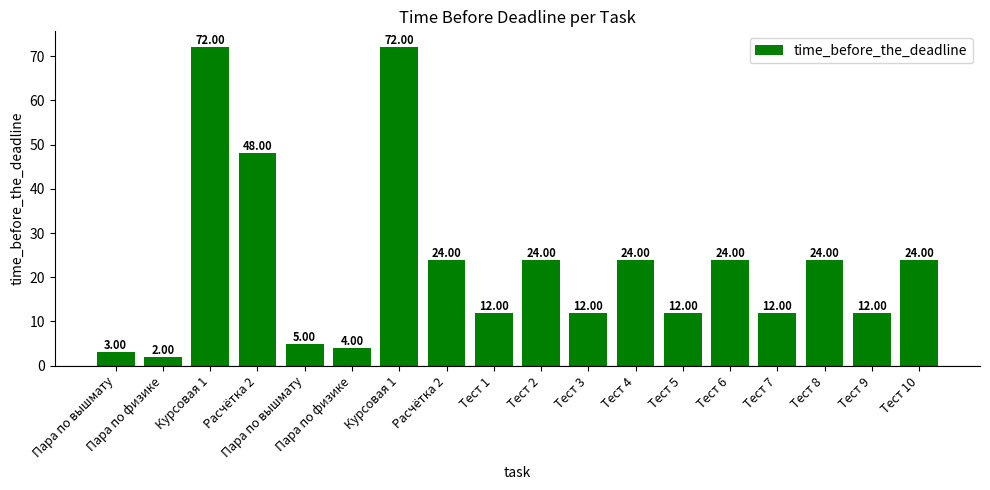

How many values are between 12 and 24?

11